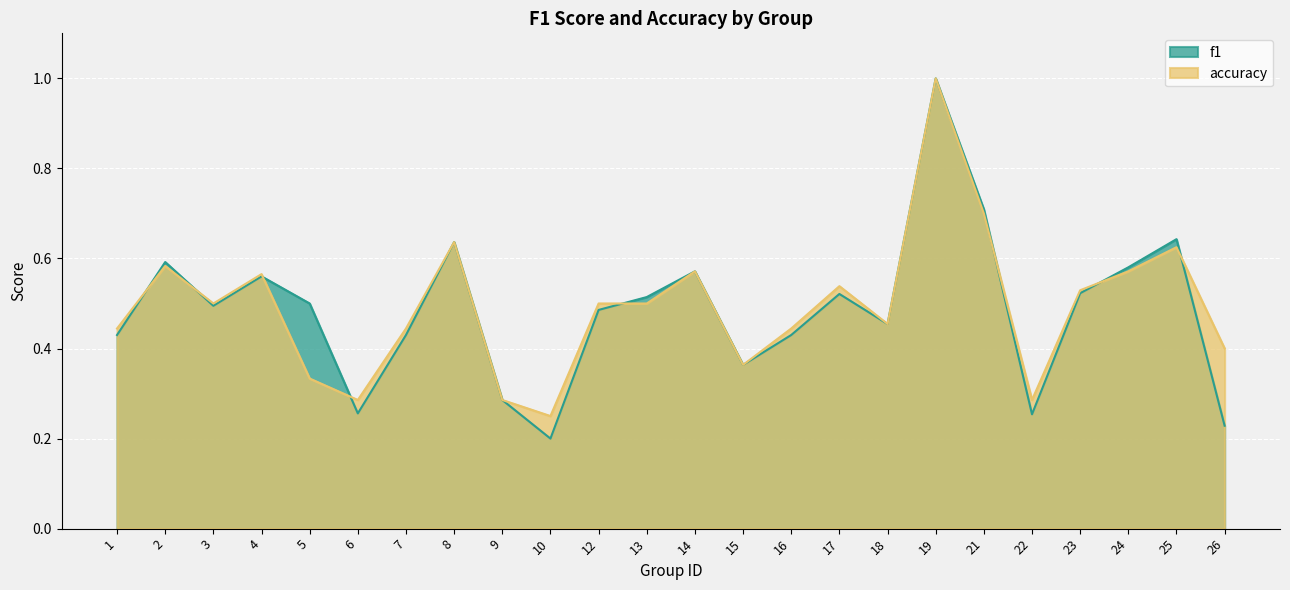

Does the chart display data point markers on the line(s)?

No